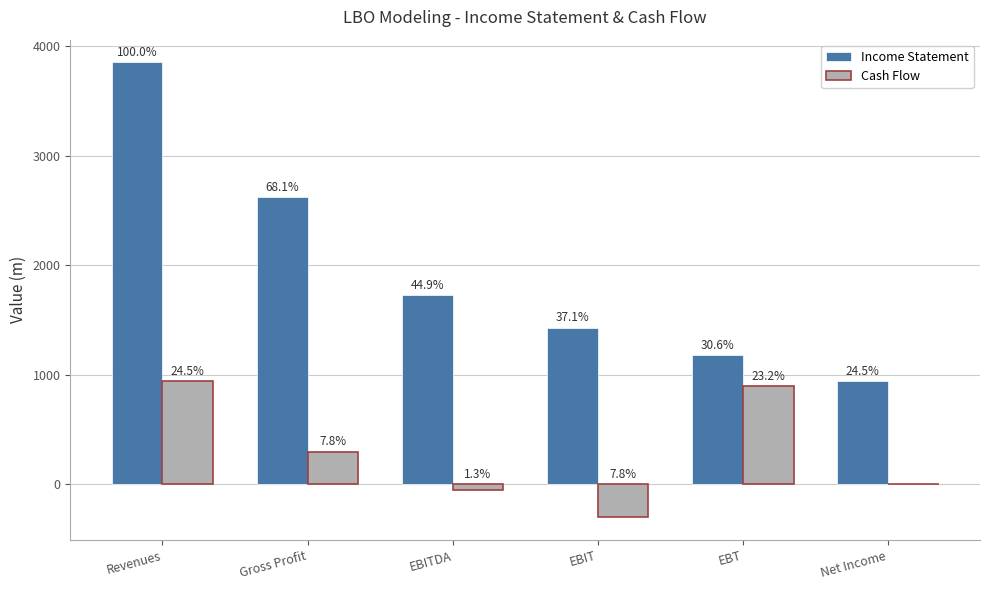

Are the bars horizontal?

No